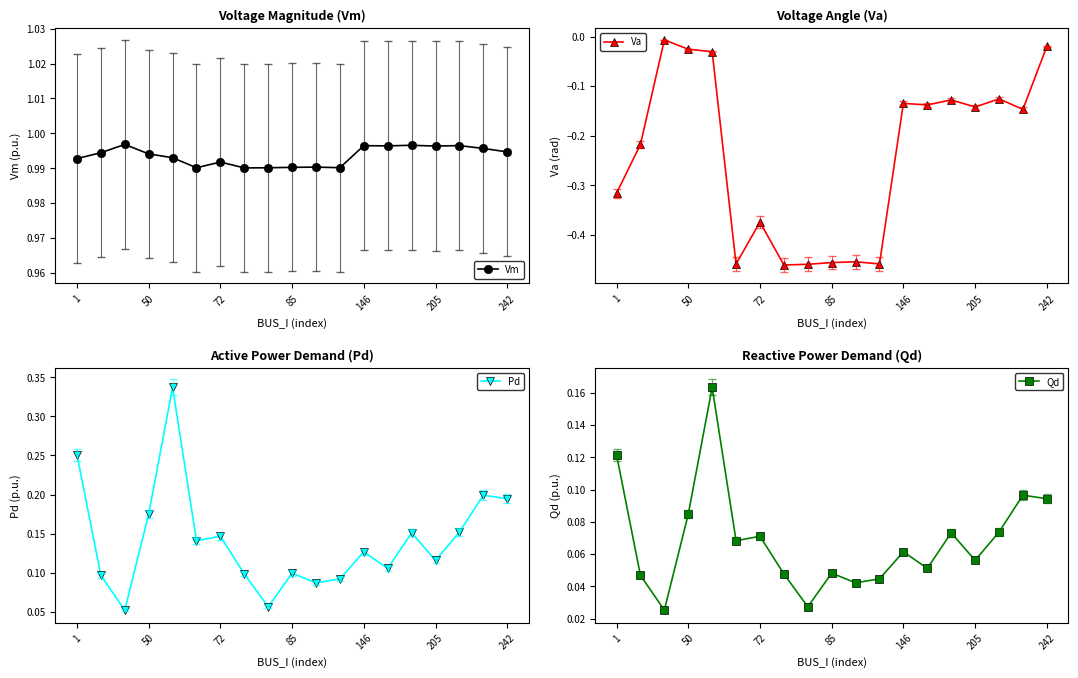

True or false: Vm and Pd intersect in this chart.

False